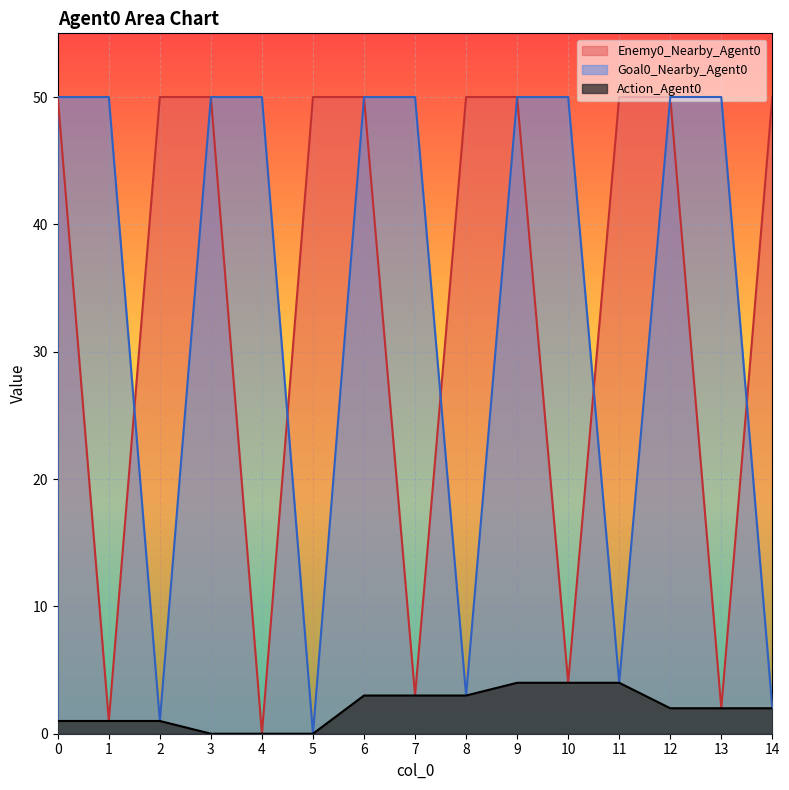

Read the Goal0_Nearby_Agent0 value at 8.

3